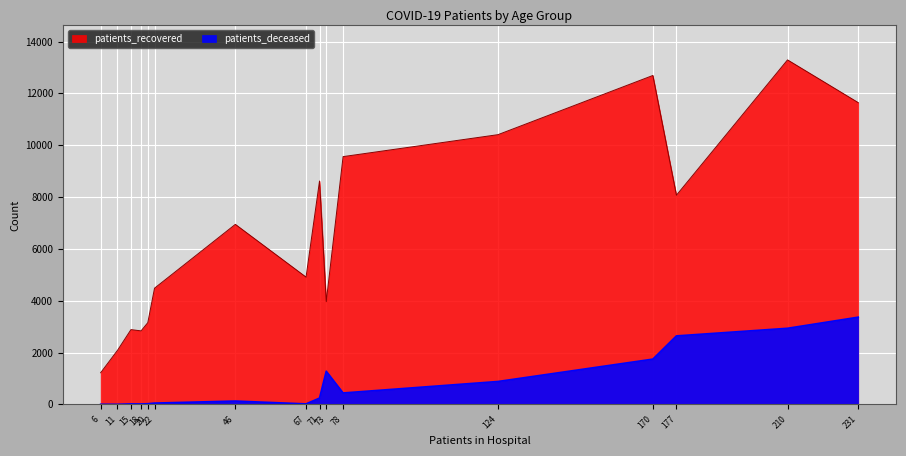

Rank the series at <20 from highest to lowest value.

patients_recovered, patients_deceased